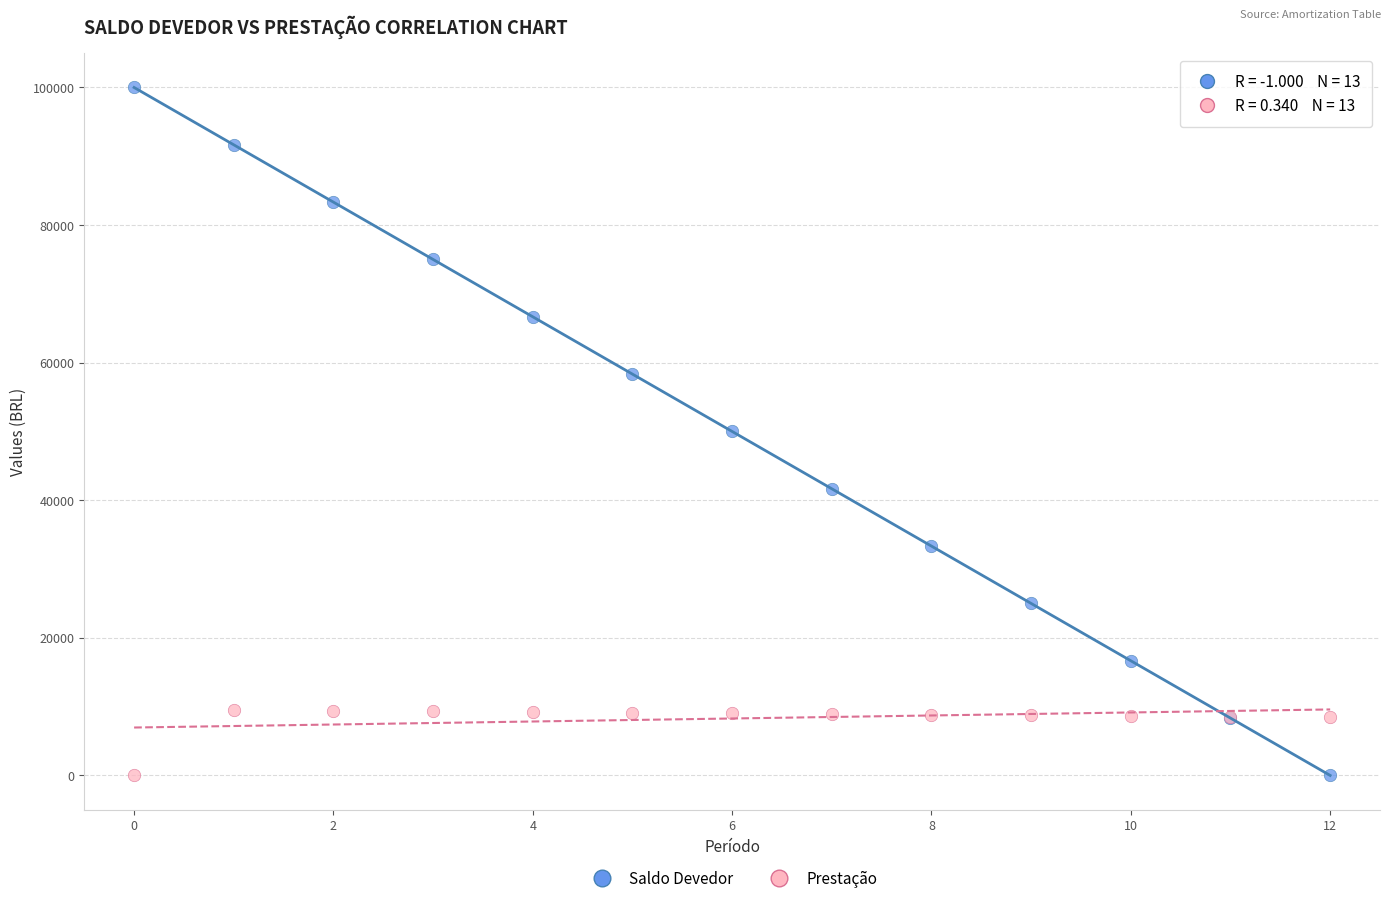

Which series contains the highest Y value?

Saldo Devedor